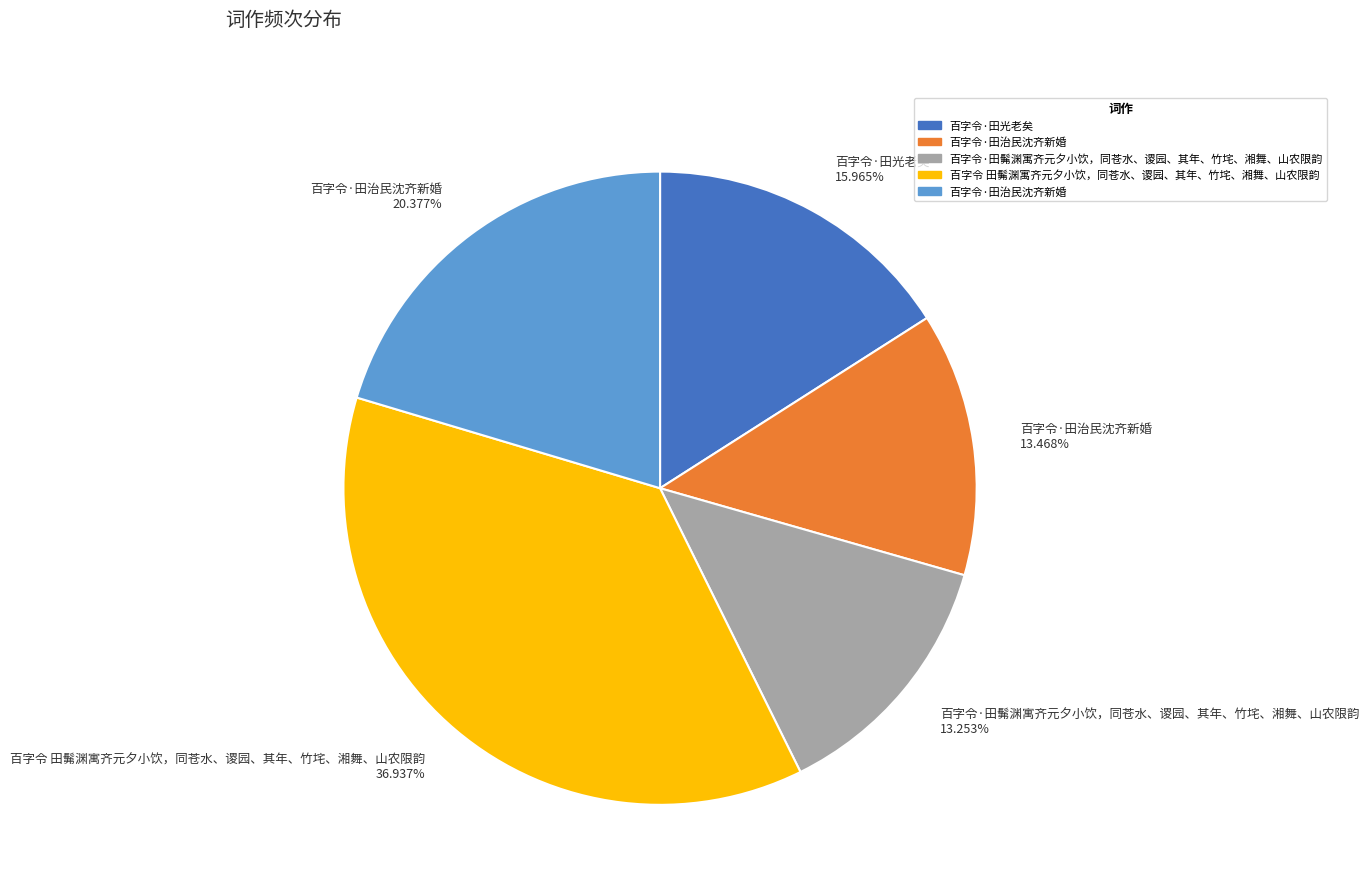

Count the number of slices in the pie.

5